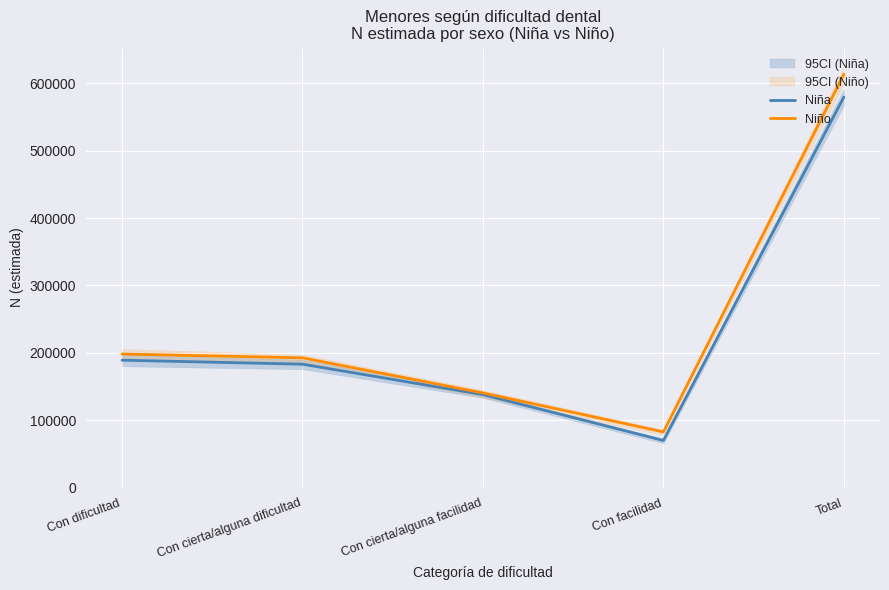

The Niña series shows 758834 at Total. True or false?

False